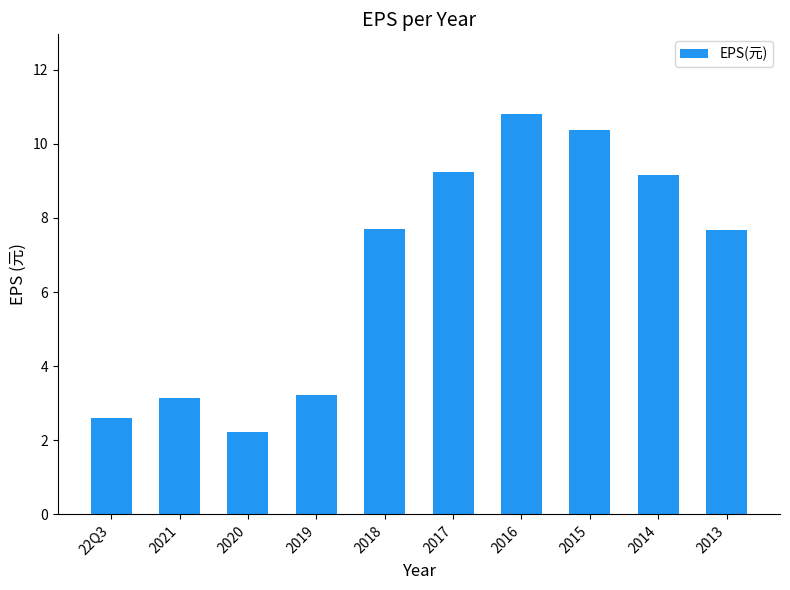

What is the sum of all values?

66.1